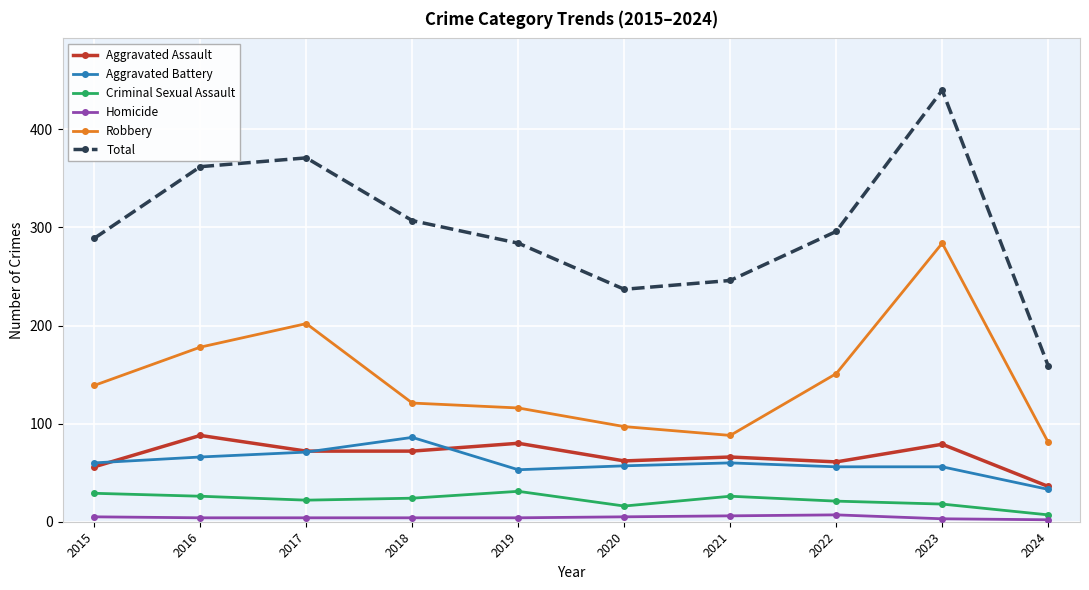

What is the sum of all Aggravated Assault values?

672